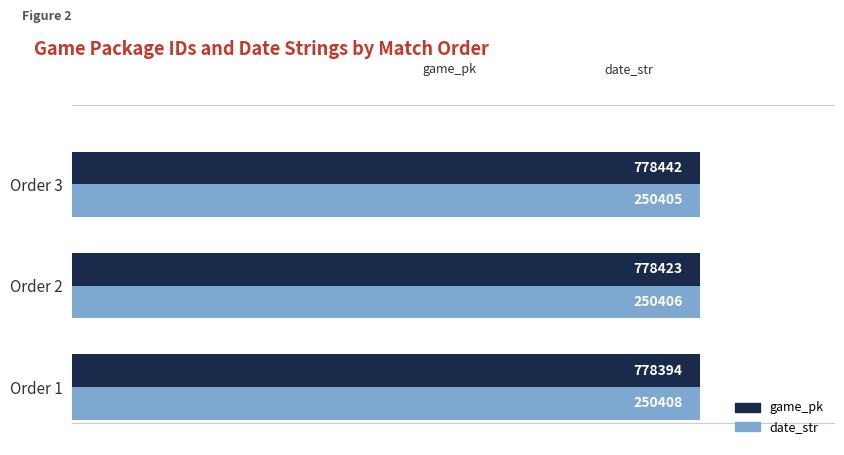

What are all the series names shown in the legend?

game_pk, date_str